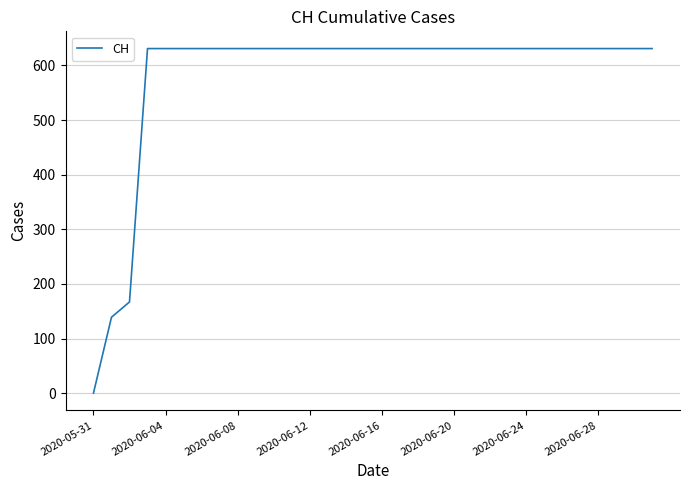

What is the difference between the maximum and minimum values?

631